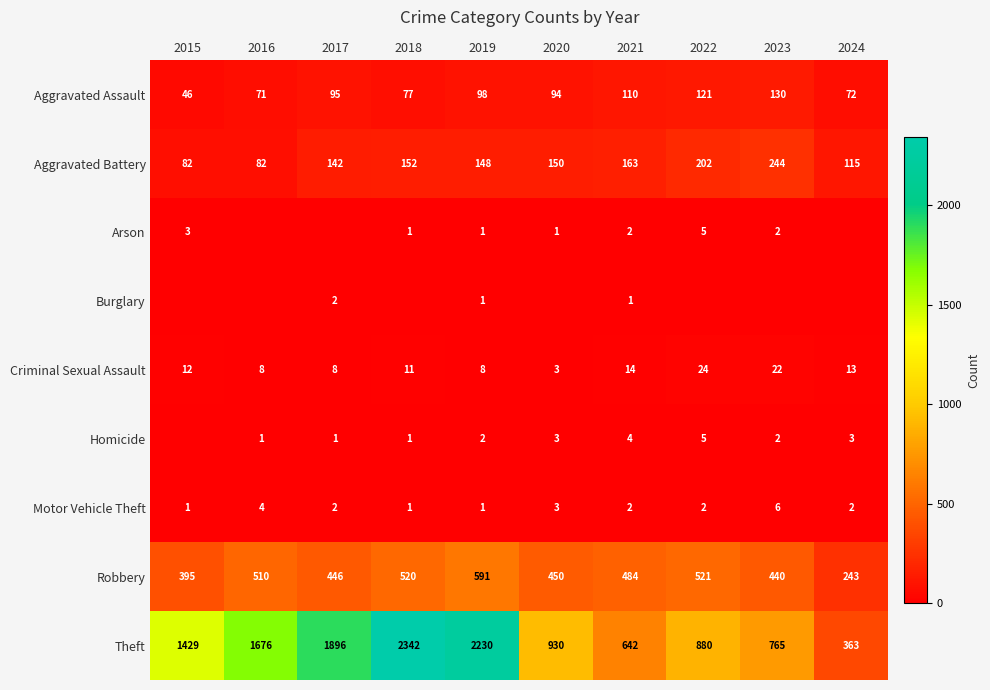

Rank the categories by Theft value from highest to lowest.

2018, 2019, 2017, 2016, 2015, 2020, 2022, 2023, 2021, 2024